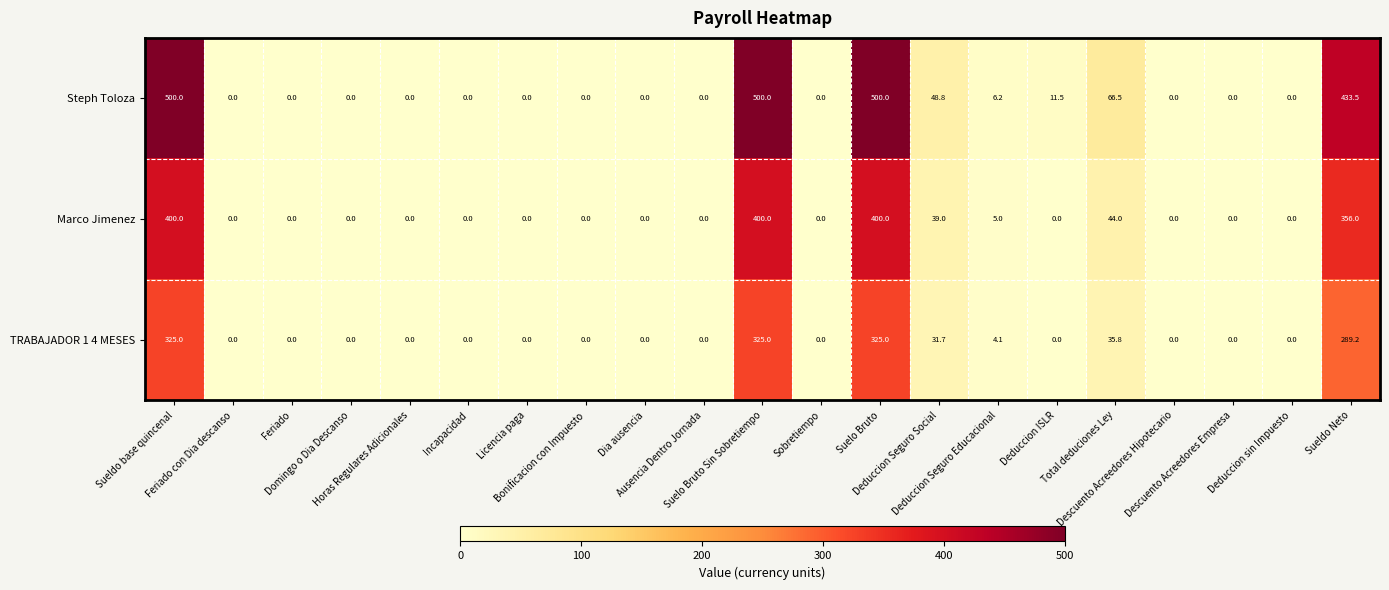

What is the difference between the maximum and second lowest values in the TRABAJADOR 1 4 MESES series?

325.0